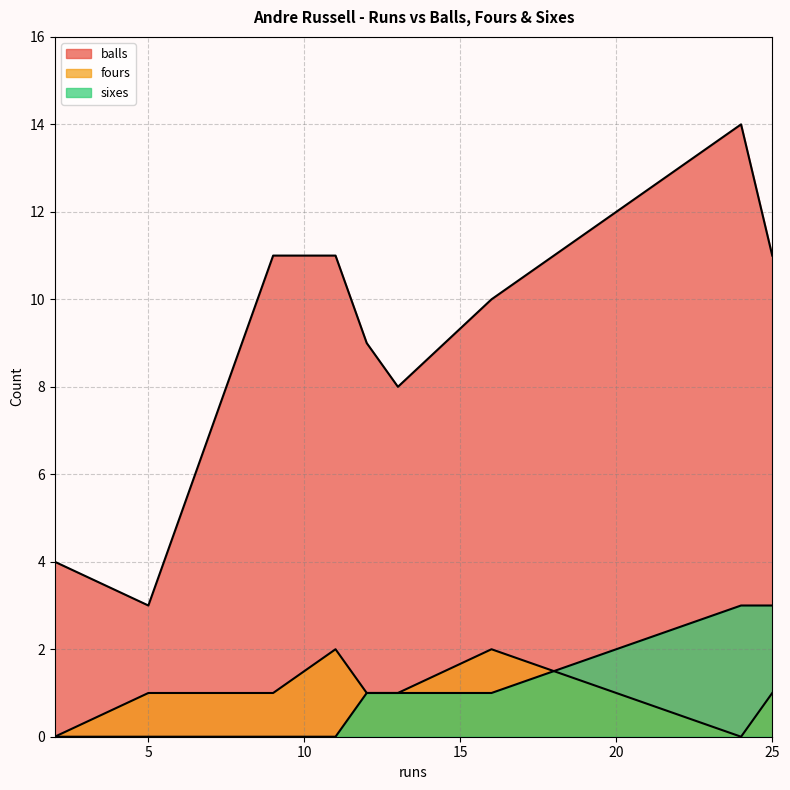

Rank the series by their maximum value, from lowest to highest.

fours, sixes, balls